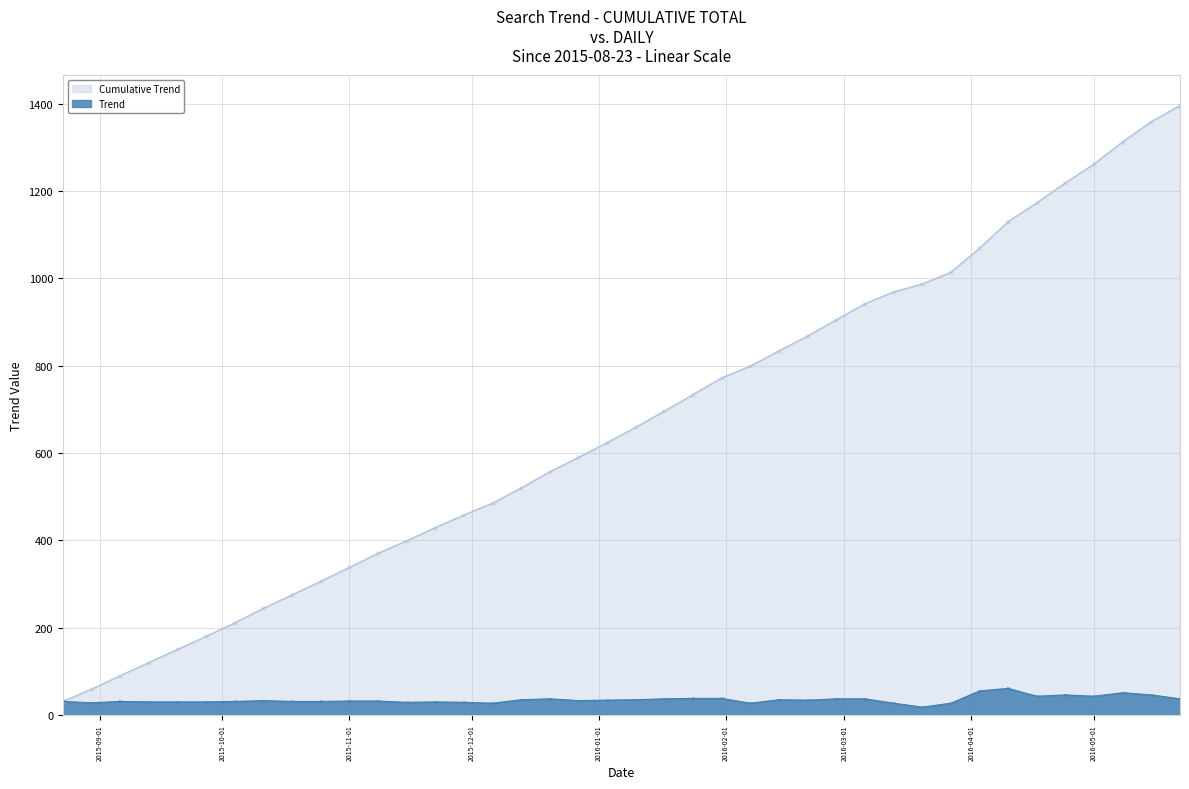

Reading right to left, extract all data points from this chart.

Trend: 37	46	51	43	46	43	61	55	27	18	27	37	37	34	35	27	38	38	37	35	34	33	37	35	27	29	30	29	32	32	31	31	33	31	30	30	30	31	28	31
Cumulative Trend: 1396	1359	1313	1262	1219	1173	1130	1069	1014	987	969	942	905	868	834	799	772	734	696	659	624	590	557	520	485	458	429	399	370	338	306	275	244	211	180	150	120	90	59	31